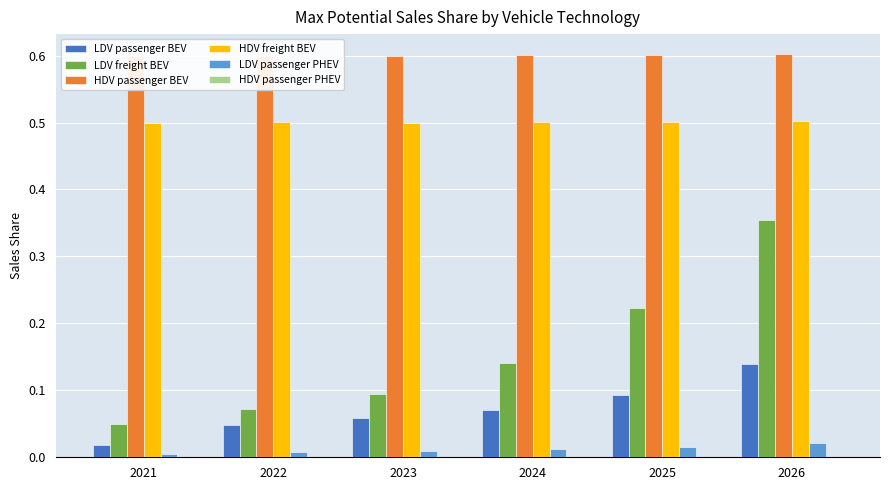

What are all the series names shown in the legend?

LDV passenger BEV, LDV freight BEV, HDV passenger BEV, HDV freight BEV, LDV passenger PHEV, HDV passenger PHEV